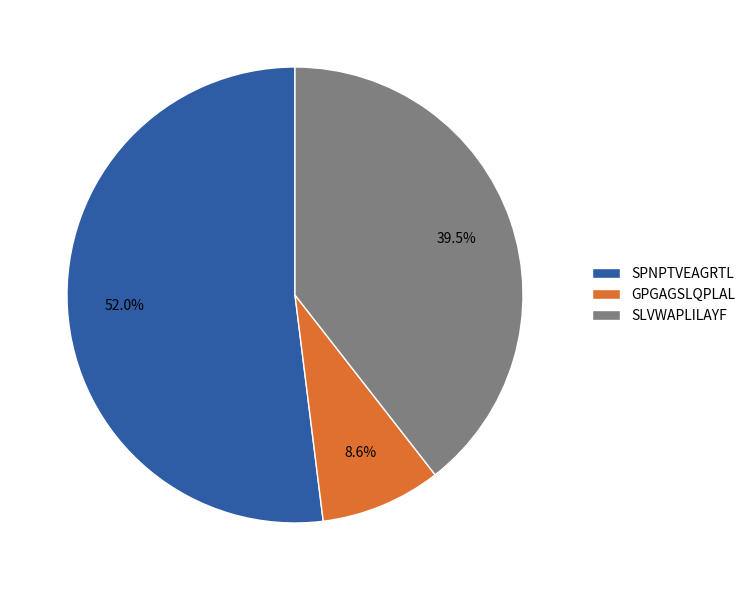

The SPNPTVEAGRTL slice represents 52% of the pie. True or false?

True